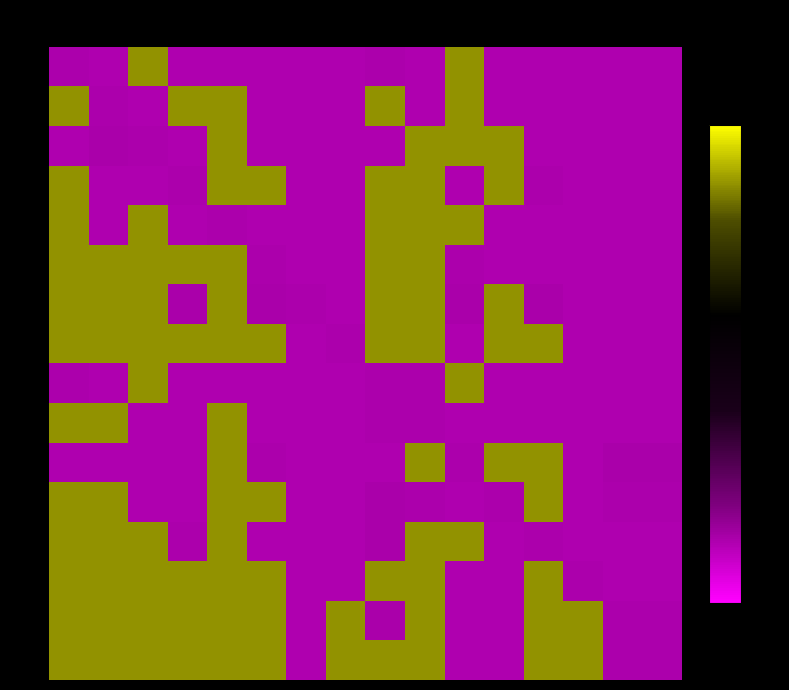

What is the minimum value shown in the chart?

-1.0